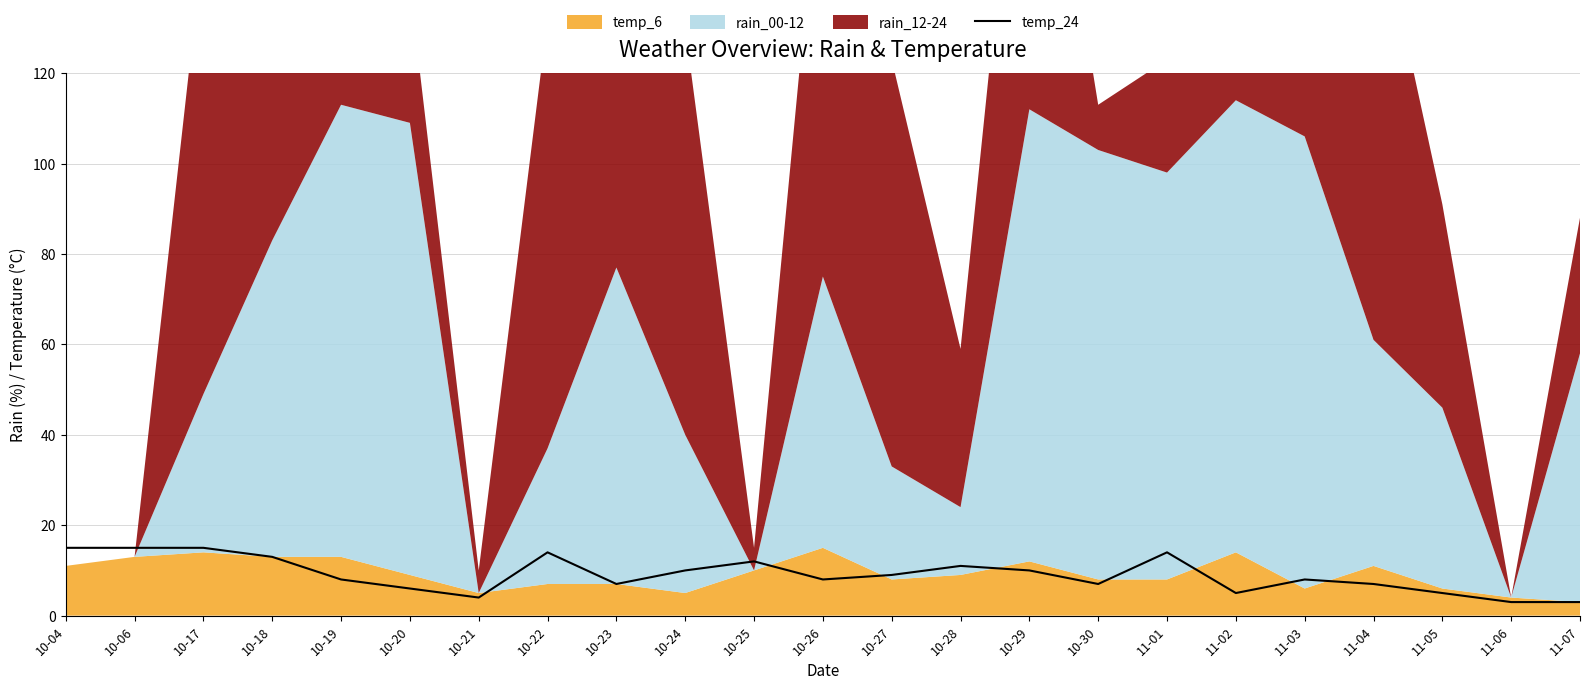

What is the maximum value for temp_24?

15